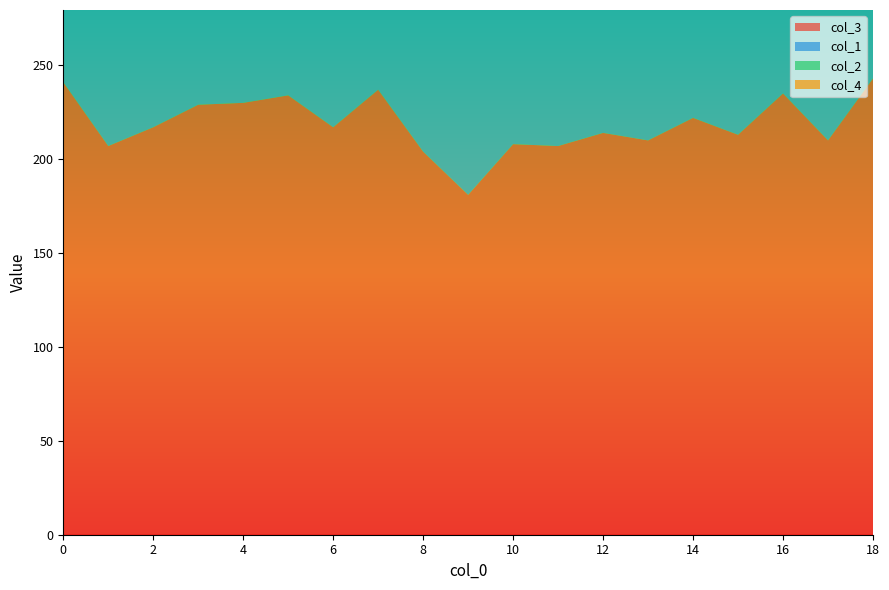

Reading right to left, transcribe all the data shown in this chart.

col_3: 18=243	17=210	16=235	15=213	14=222	13=210	12=214	11=207	10=208	9=181	8=204	7=237	6=217	5=234	4=230	3=229	2=217	1=207	0=241
col_1: 18=156	17=163	16=168	15=152	14=176	13=169	12=162	11=181	10=163	9=152	8=155	7=153	6=154	5=153	4=162	3=154	2=138	1=149	0=141
col_2: 18=42	17=53	16=38	15=59	14=42	13=53	12=49	11=44	10=65	9=79	8=53	7=50	6=59	5=50	4=35	3=41	2=61	1=56	0=53
col_4: 18=59	17=74	16=59	15=76	14=60	13=68	12=75	11=68	10=64	9=88	8=88	7=60	6=70	5=63	4=73	3=76	2=84	1=88	0=65